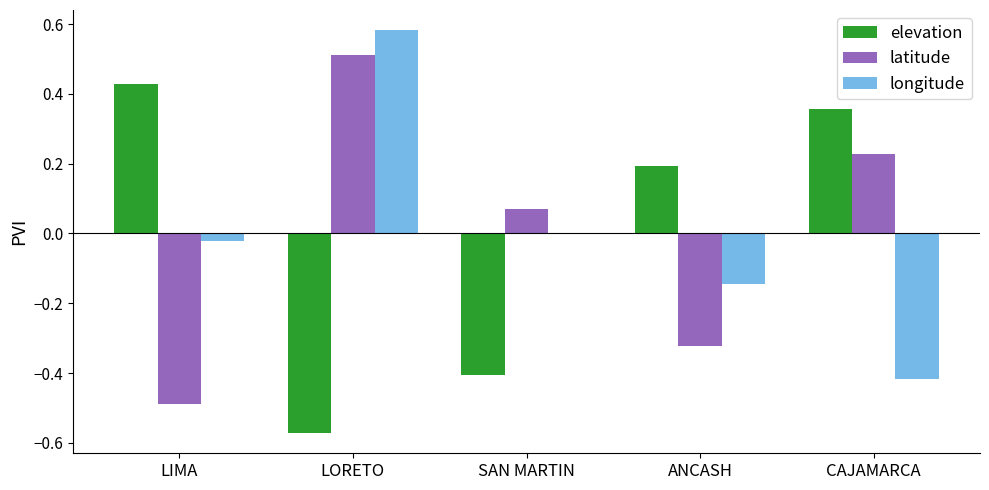

At which category is the sum across all series the highest?

LORETO